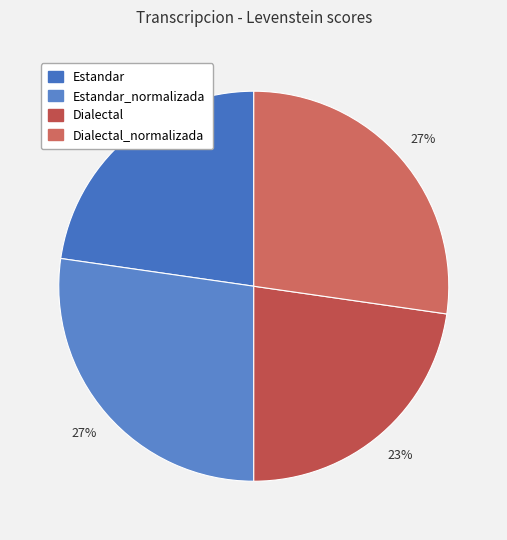

Which slice is the largest?

Estandar_normalizada